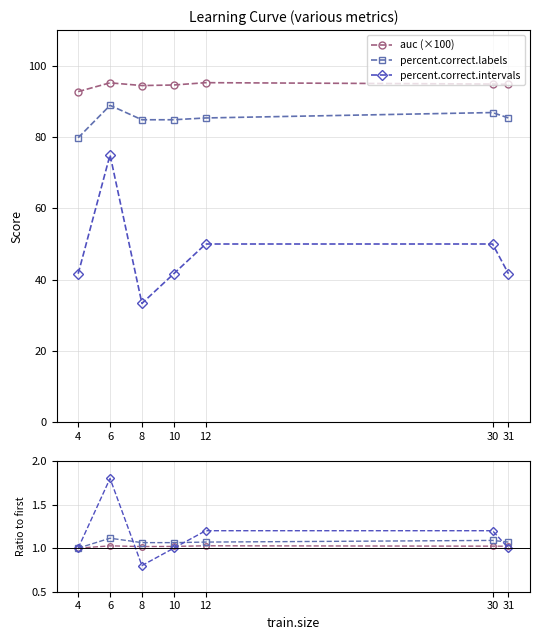

Does the chart display data point markers on the line(s)?

Yes